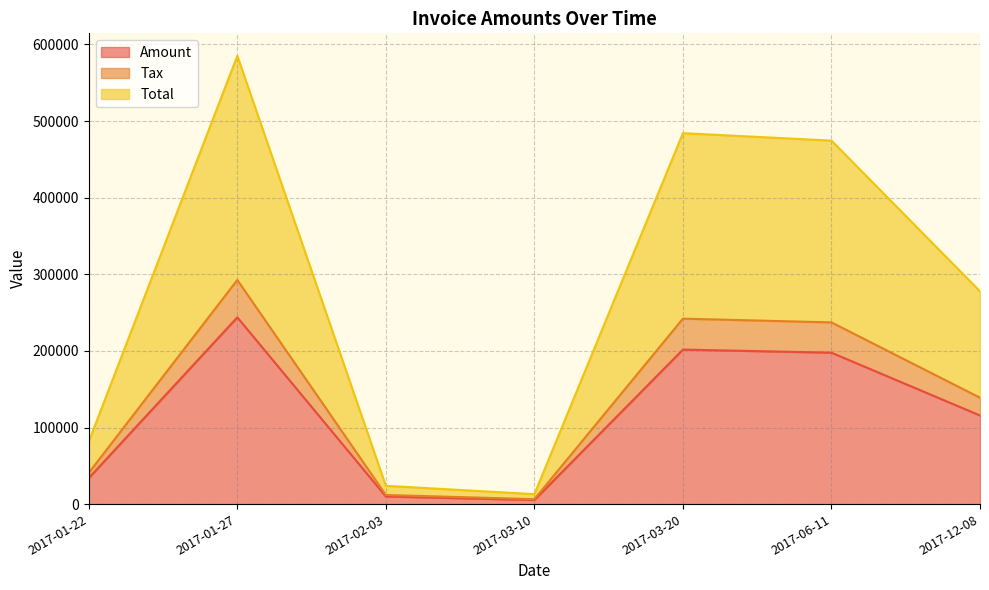

Where is the first local minimum for Tax?

2017-03-10